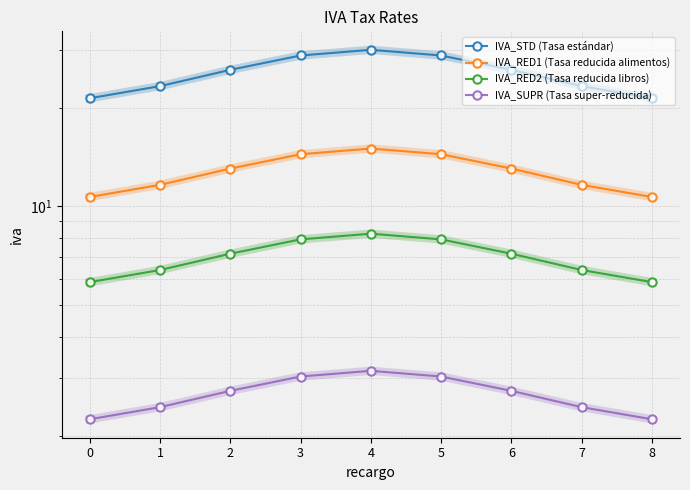

What is the difference between the maximum and minimum values in the IVA_RED1 (Tasa reducida alimentos) series?

4.3